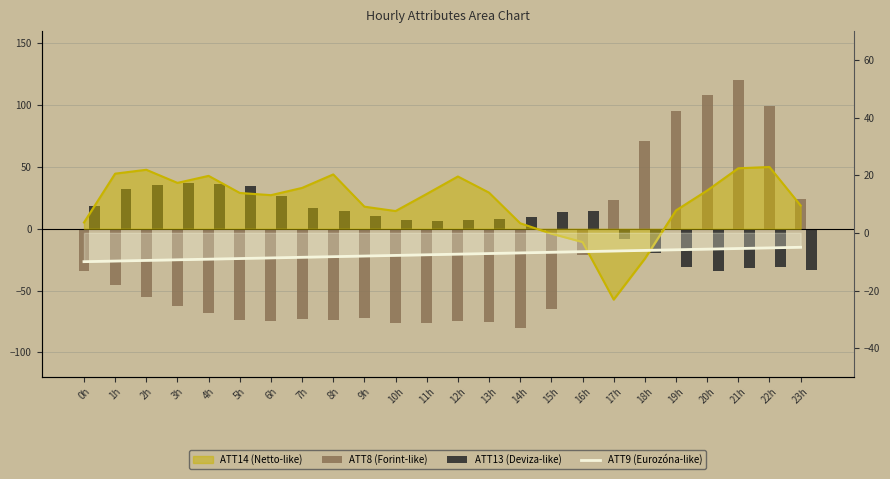

Reading left to right, extract all data points from this chart.

ATT8 (Forint-like): 0h=-34.0	1h=-45.7	2h=-54.9	3h=-62.8	4h=-68.3	5h=-73.7	6h=-74.6	7h=-73.3	8h=-73.7	9h=-72.5	10h=-76.7	11h=-76.7	12h=-74.6	13h=-75.8	14h=-80.0	15h=-64.9	16h=-21.4	17h=23.3	18h=70.6	19h=94.9	20h=107.9	21h=120.0	22h=99.1	23h=24.2
ATT13 (Deviza-like): 0h=18.7	1h=32.1	2h=35.7	3h=37.3	4h=36.2	5h=34.6	6h=26.3	7h=16.5	8h=14.1	9h=10.4	10h=7.0	11h=6.5	12h=7.4	13h=7.5	14h=9.3	15h=13.9	16h=14.4	17h=-8.5	18h=-19.9	19h=-30.9	20h=-34.3	21h=-32.0	22h=-30.8	23h=-33.4
ATT9 (Eurozóna-like): 0h=-10.0	1h=-9.8	2h=-9.6	3h=-9.3	4h=-9.1	5h=-8.9	6h=-8.7	7h=-8.5	8h=-8.3	9h=-8.0	10h=-7.8	11h=-7.6	12h=-7.4	13h=-7.2	14h=-7.0	15h=-6.7	16h=-6.5	17h=-6.3	18h=-6.1	19h=-5.9	20h=-5.7	21h=-5.4	22h=-5.2	23h=-5.0